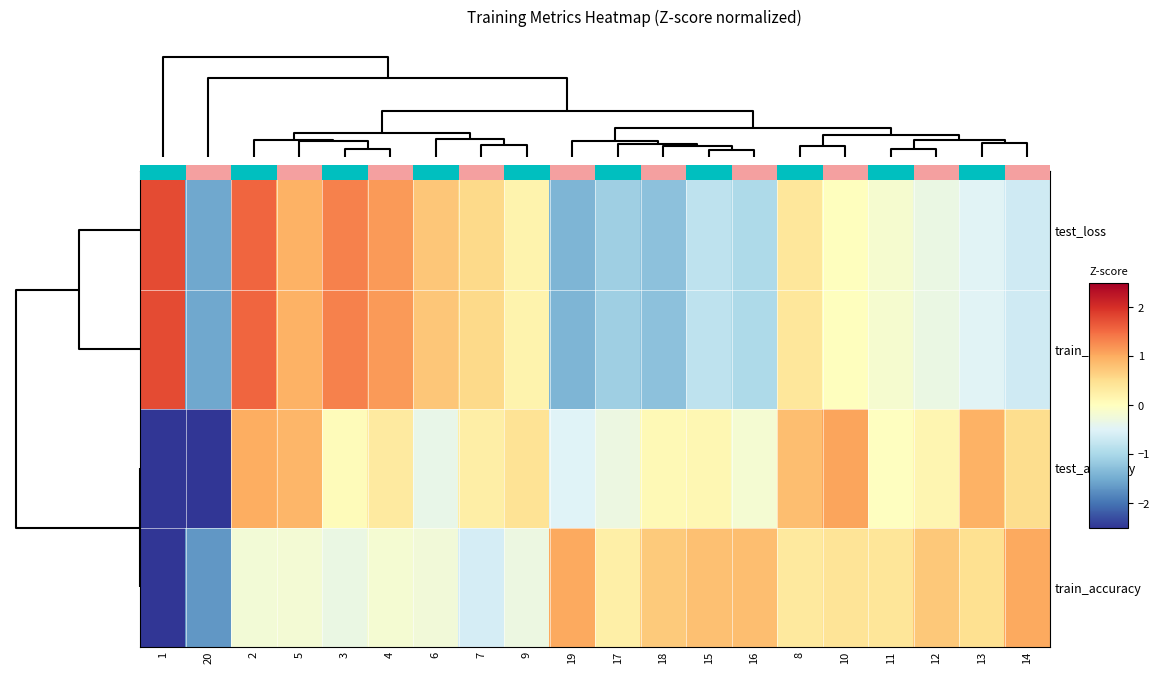

True or false: train_accuracy has a value of 0.8 at 16.

True